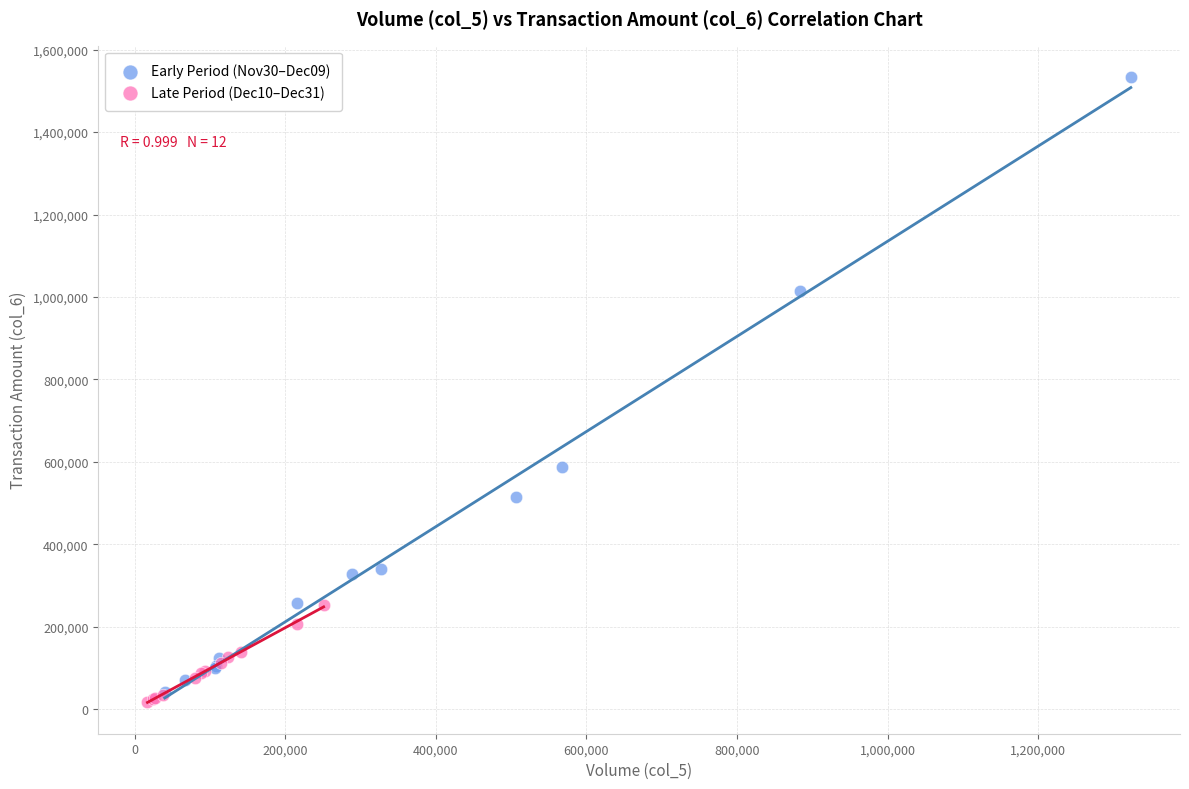

Which series reaches the minimum Y coordinate?

Late Period (Dec10–Dec31)